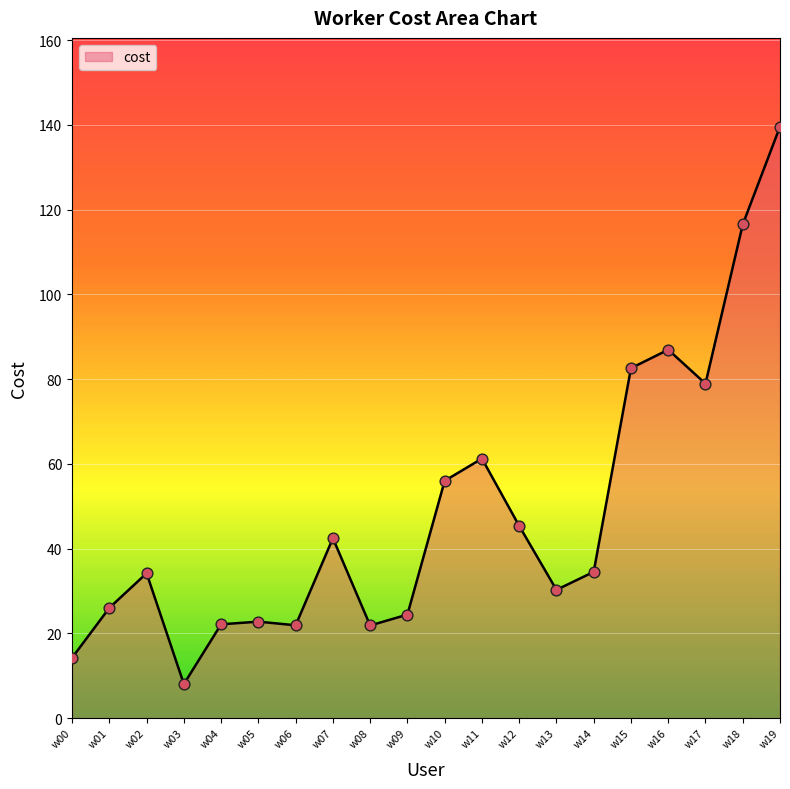

What is the change in value from w09 to w16?

+62.5